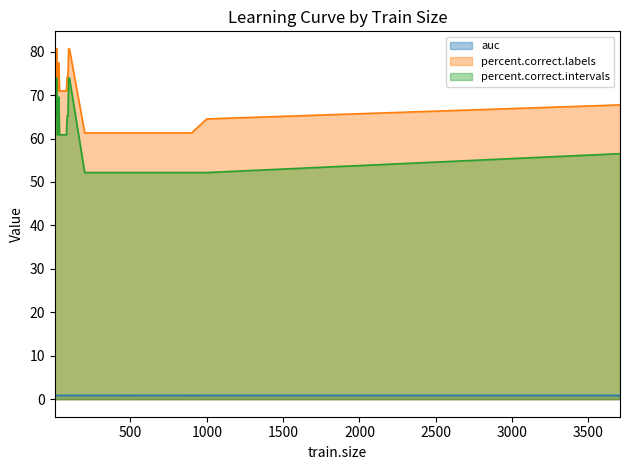

Does the chart have visible grid lines?

No